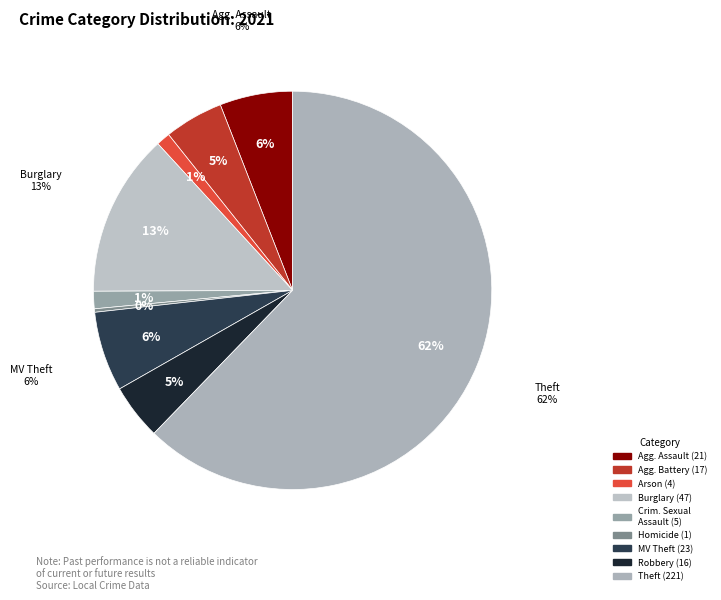

True or false: Criminal Sexual Assault accounts for 1% of the total.

True